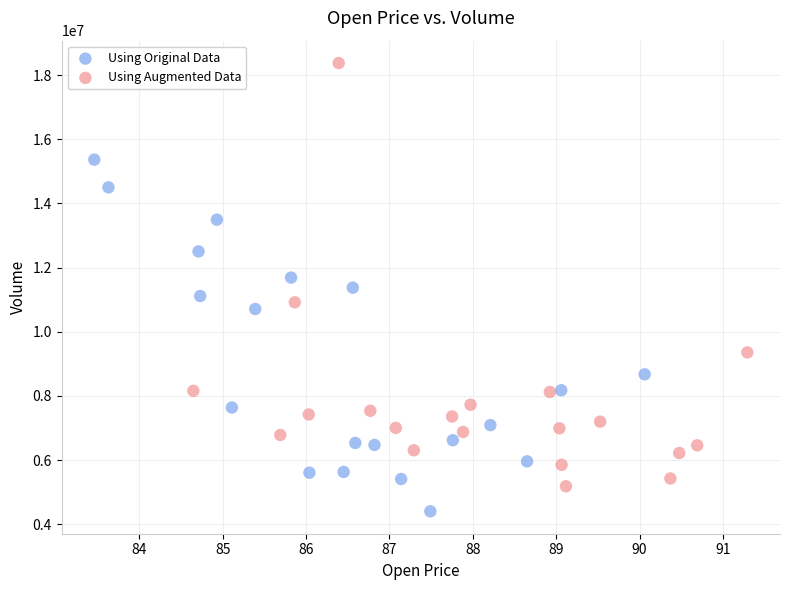

Which series reaches the minimum Y coordinate?

Using Original Data